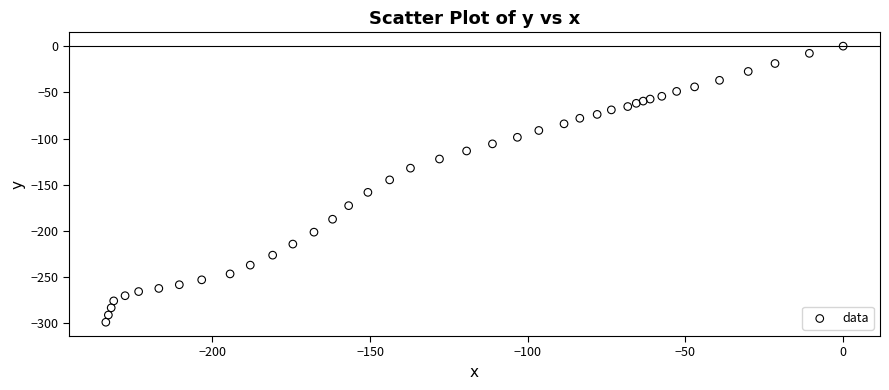

What Y value in the scatter plot is closest to -149?

-144.8